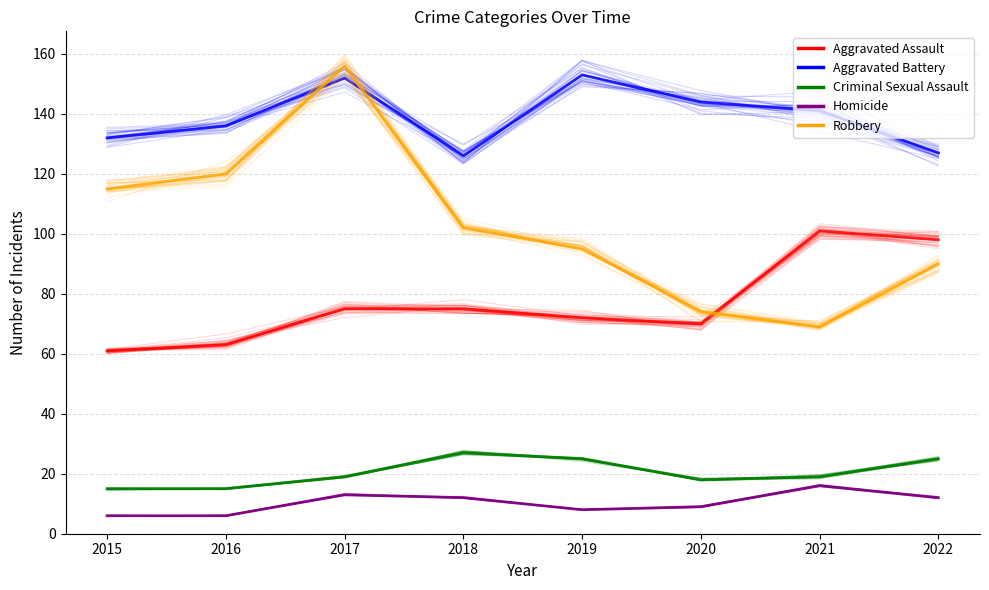

Is it true that Aggravated Battery equals 52 at 2022?

False